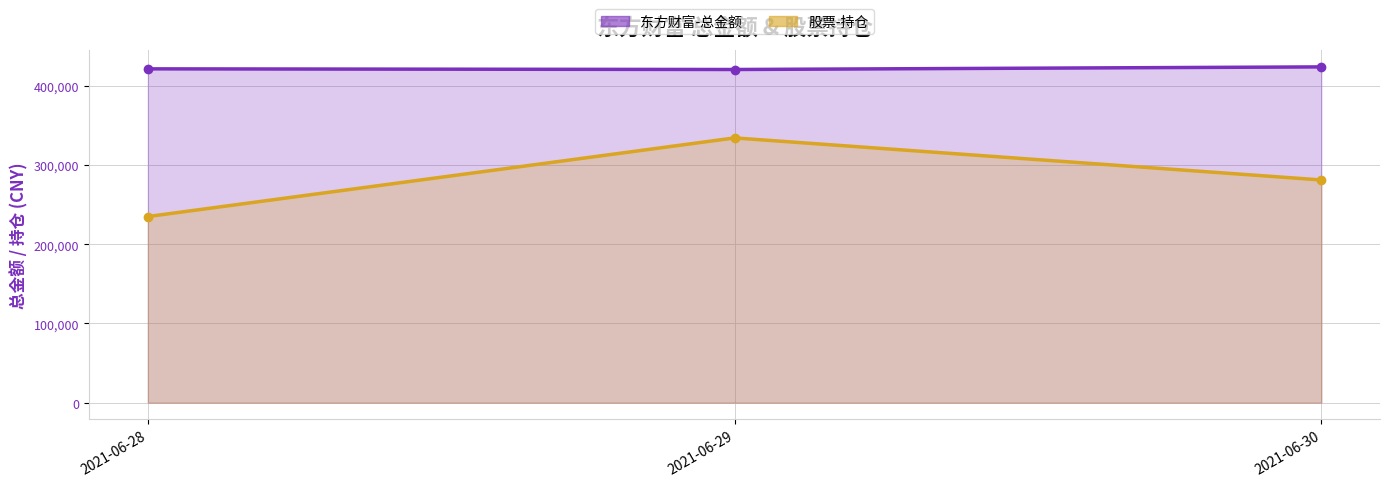

Is it true that 股票-持仓 (line) equals 428124.7 at 2021-06-30?

False